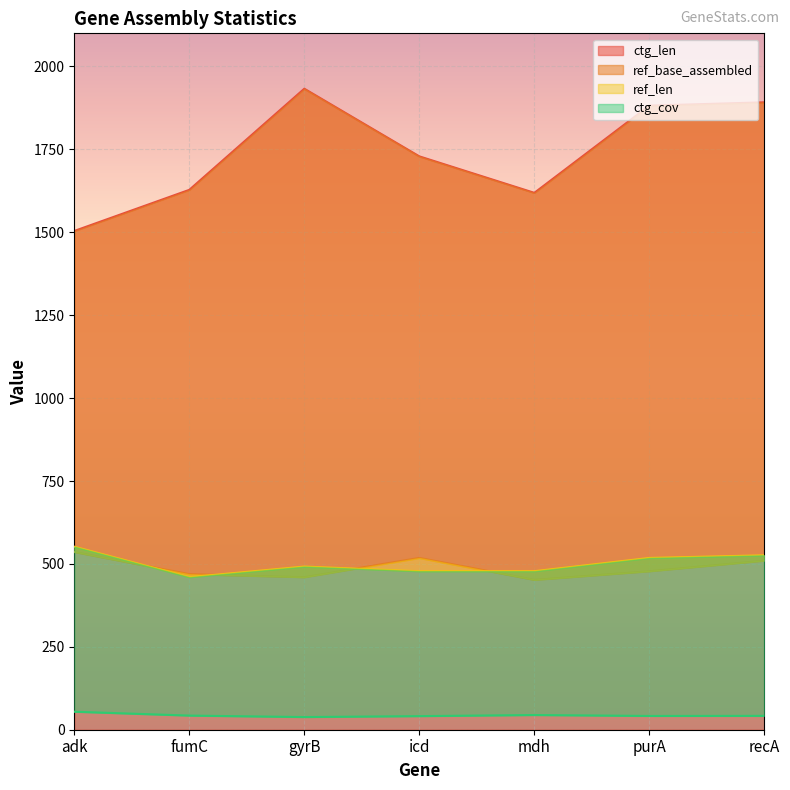

What is the approximate value of ctg_len at recA?

1892